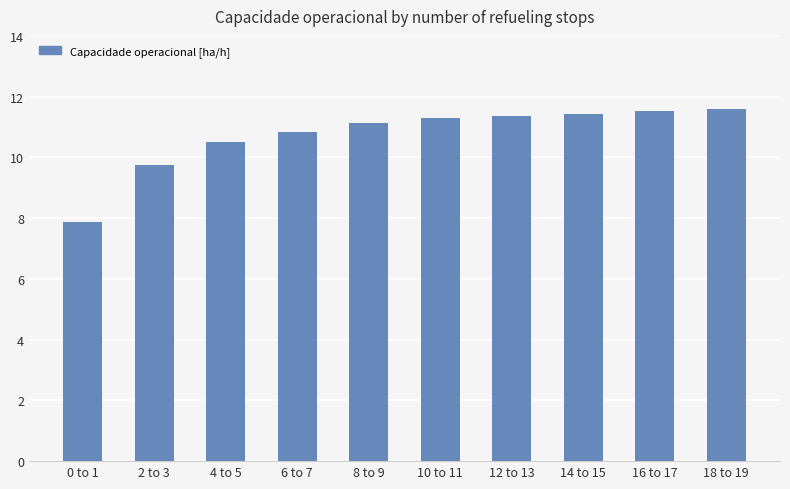

Count the number of values greater than 11.

6